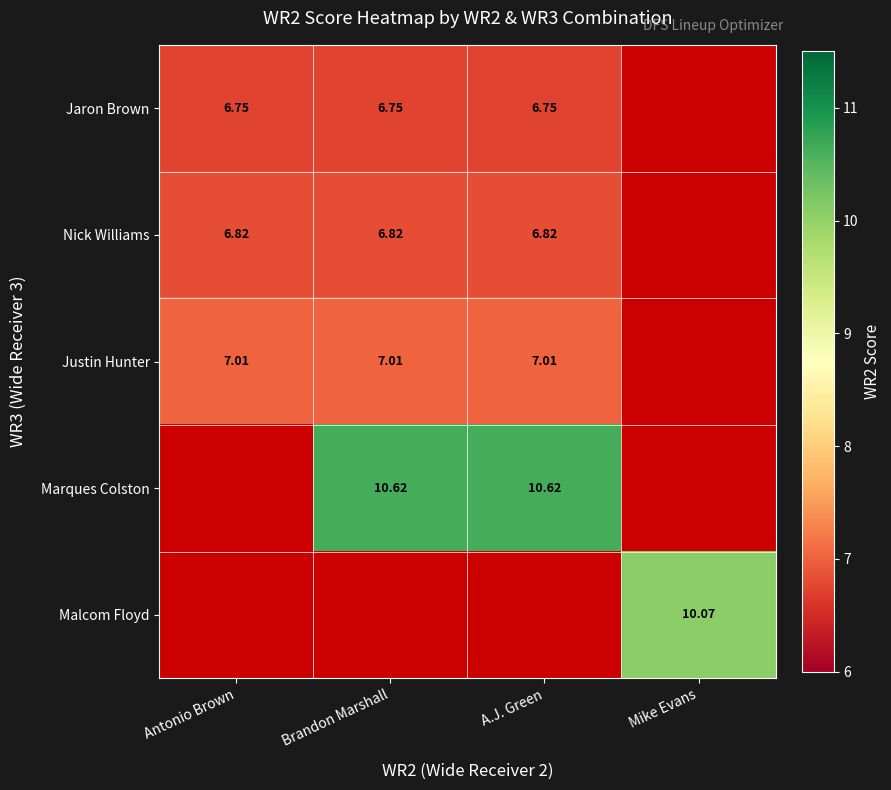

Is the value of Nick Williams at Brandon Marshall greater than the value of Justin Hunter at Antonio Brown?

No